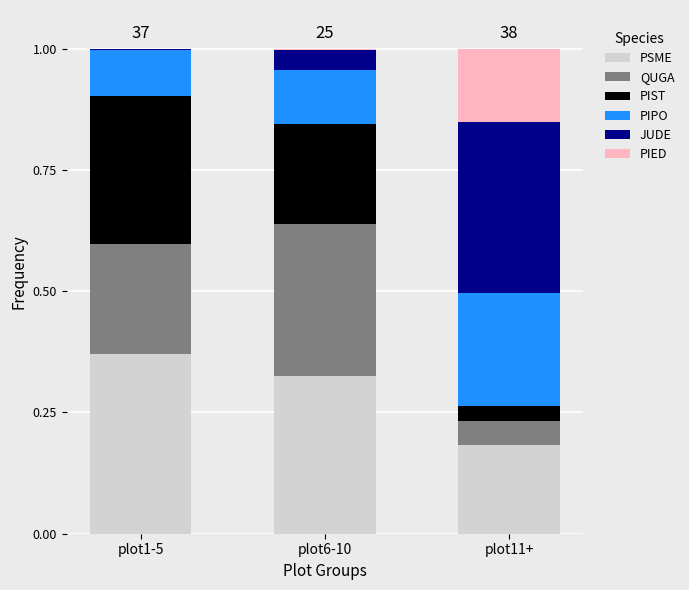

What is the total value across all series at plot11+?

1.0